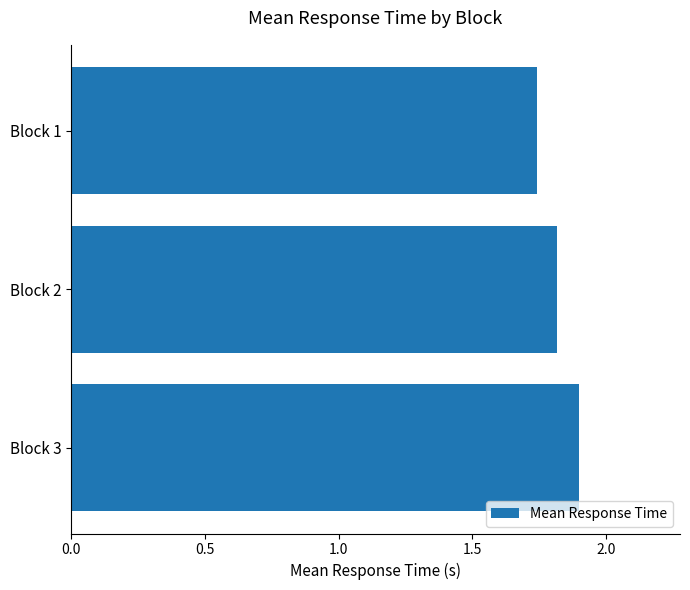

List the labels in order of value, largest first.

Block 3, Block 2, Block 1